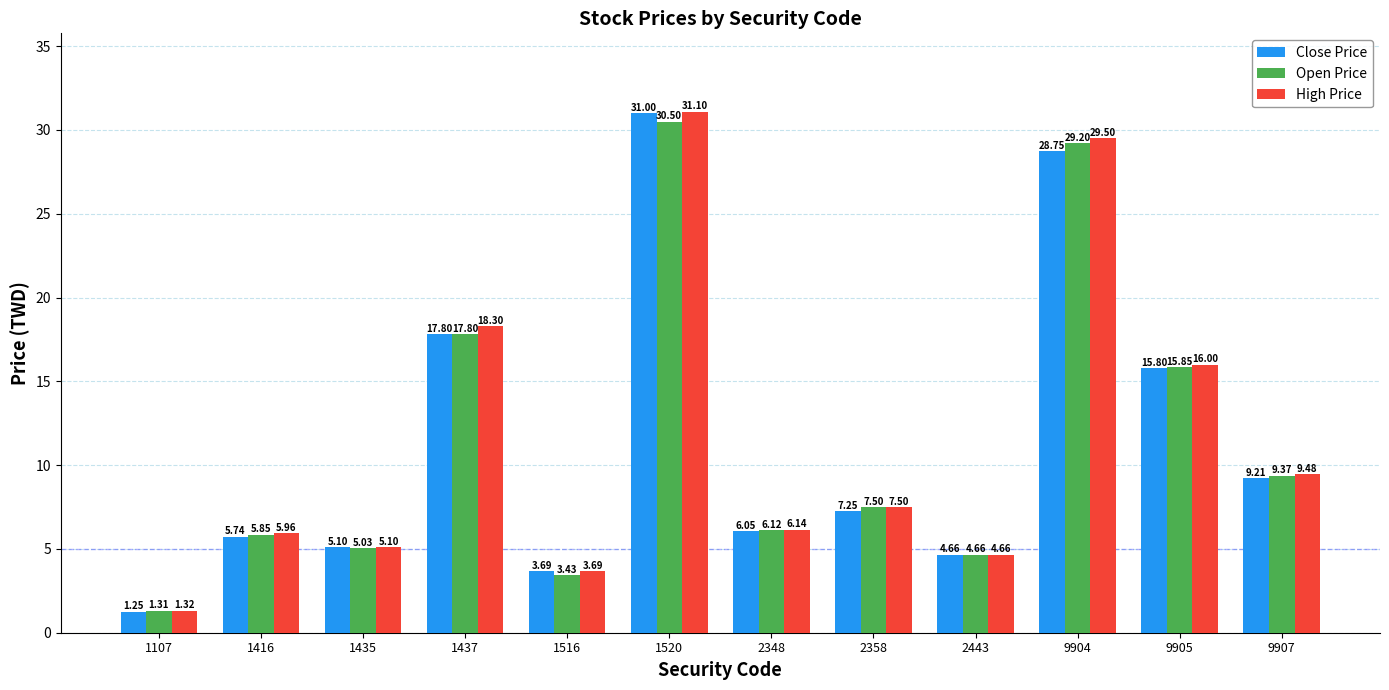

What is the total value across all series at 1437?

53.9